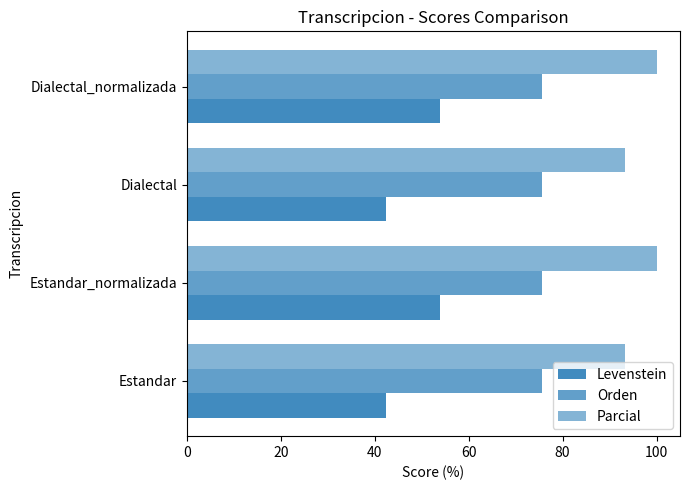

How many data points does each series have?

4